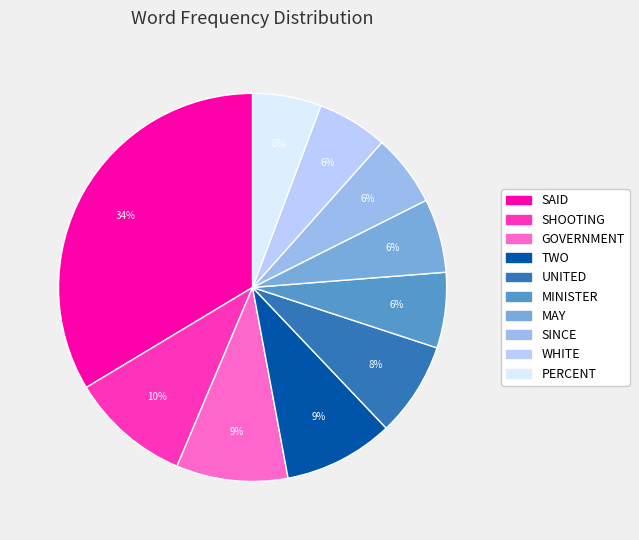

Which category has the biggest portion of the pie?

SAID